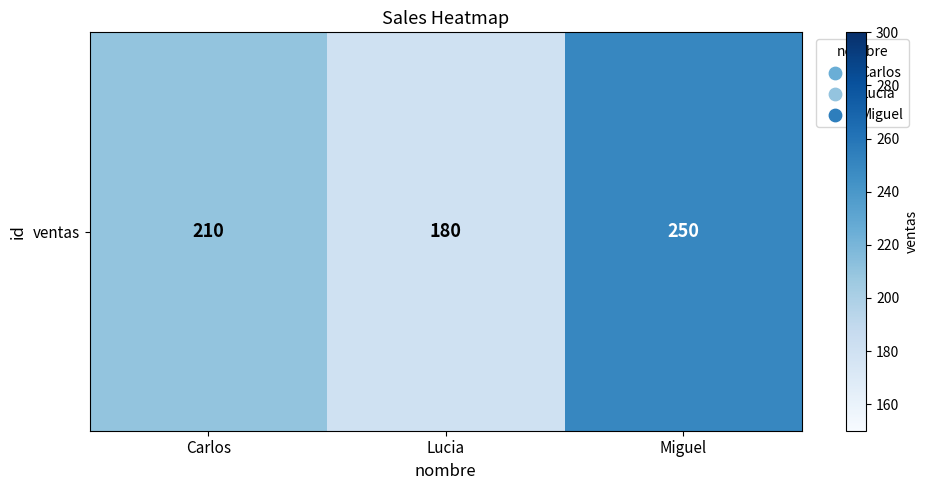

What is the ratio of the value at Miguel to the value at Carlos?

1.2